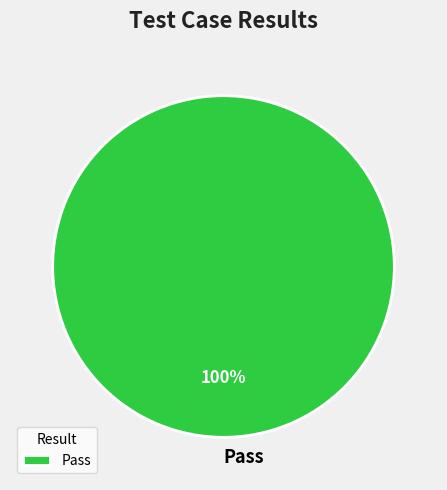

Rank the categories by value from lowest to highest.

Pass